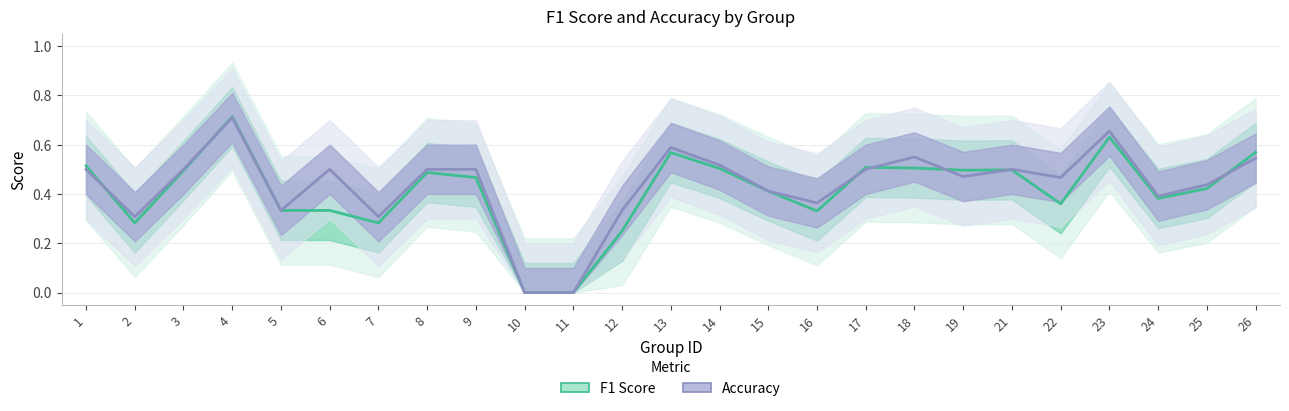

What is the difference between the accuracy values at 23 and 14?

0.1